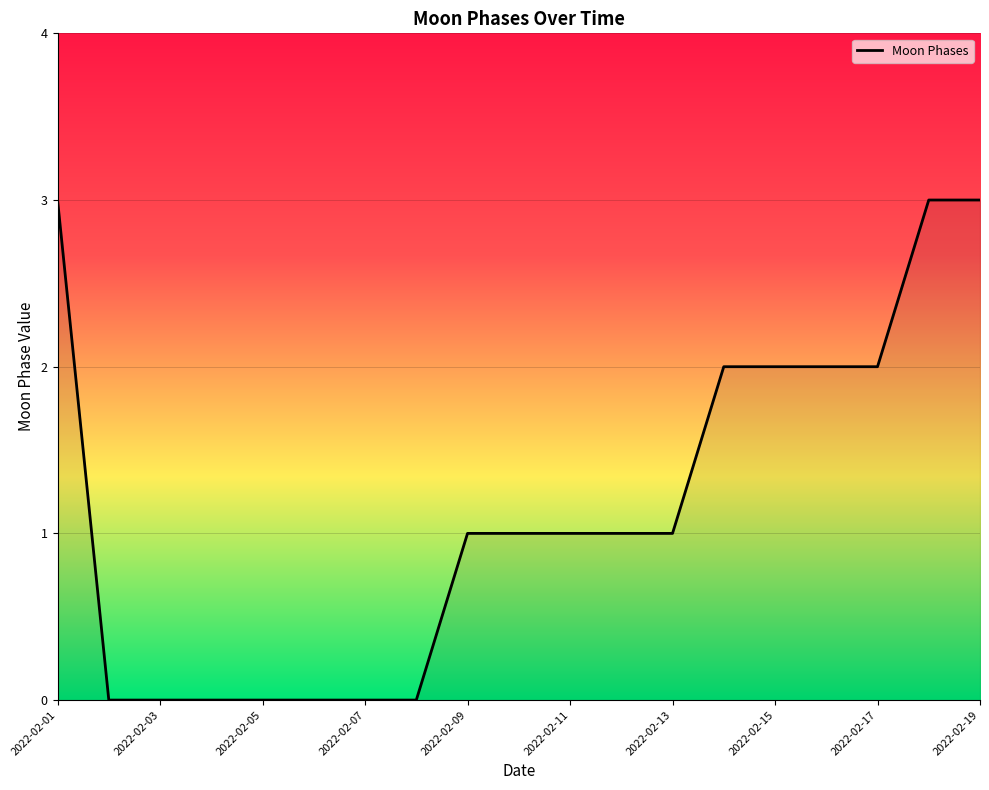

What is the greatest value displayed?

3